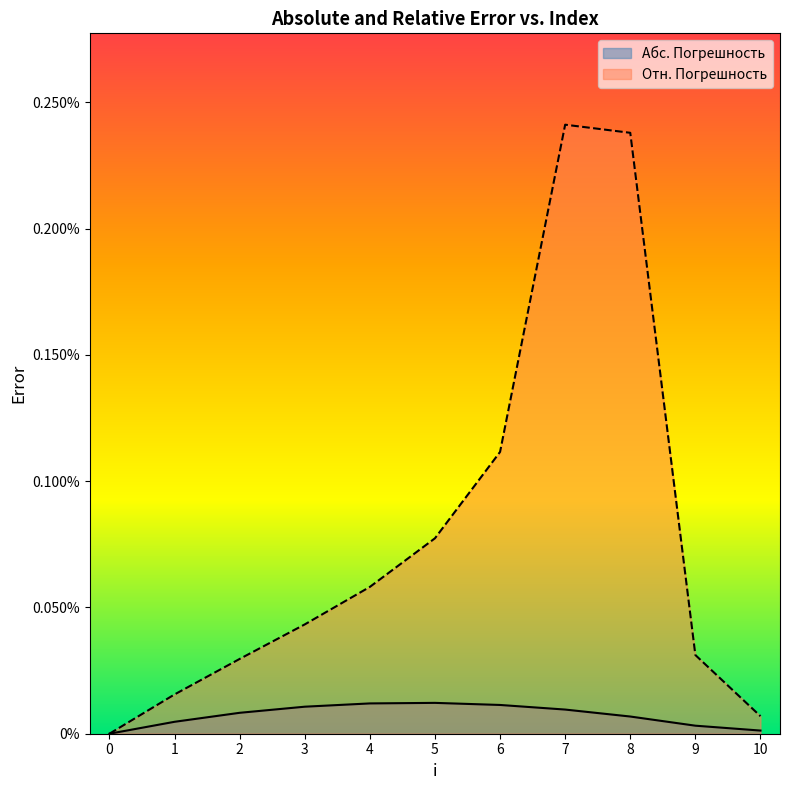

Which series has the largest total across all categories?

Отн. Погрешность